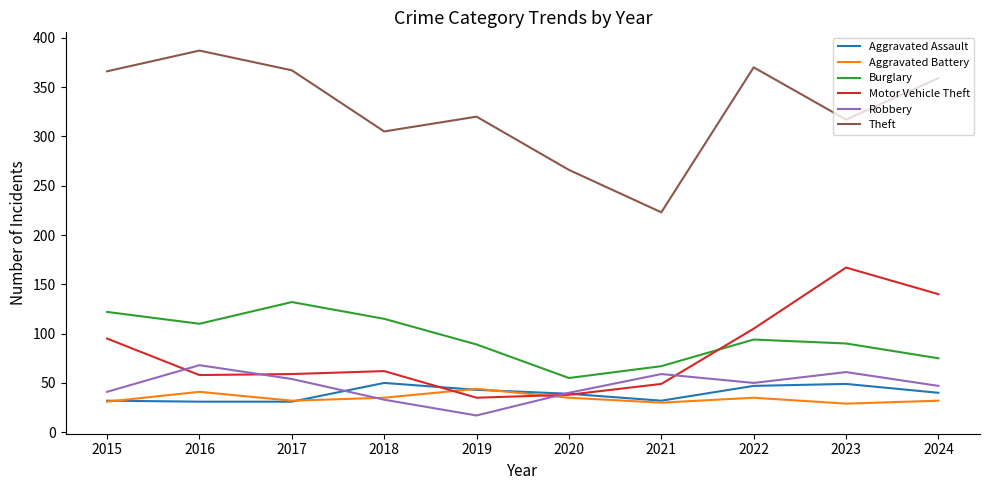

True or false: Theft has a value of 151 at 2020.

False